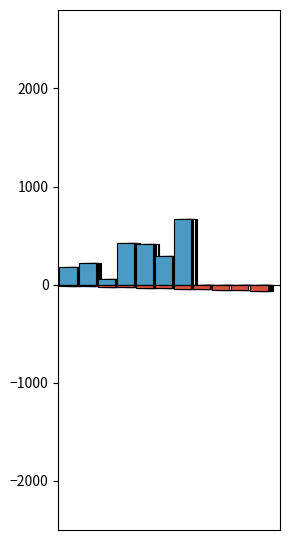

Is it true that Quantity (negative) equals -15.0 at 1?

True